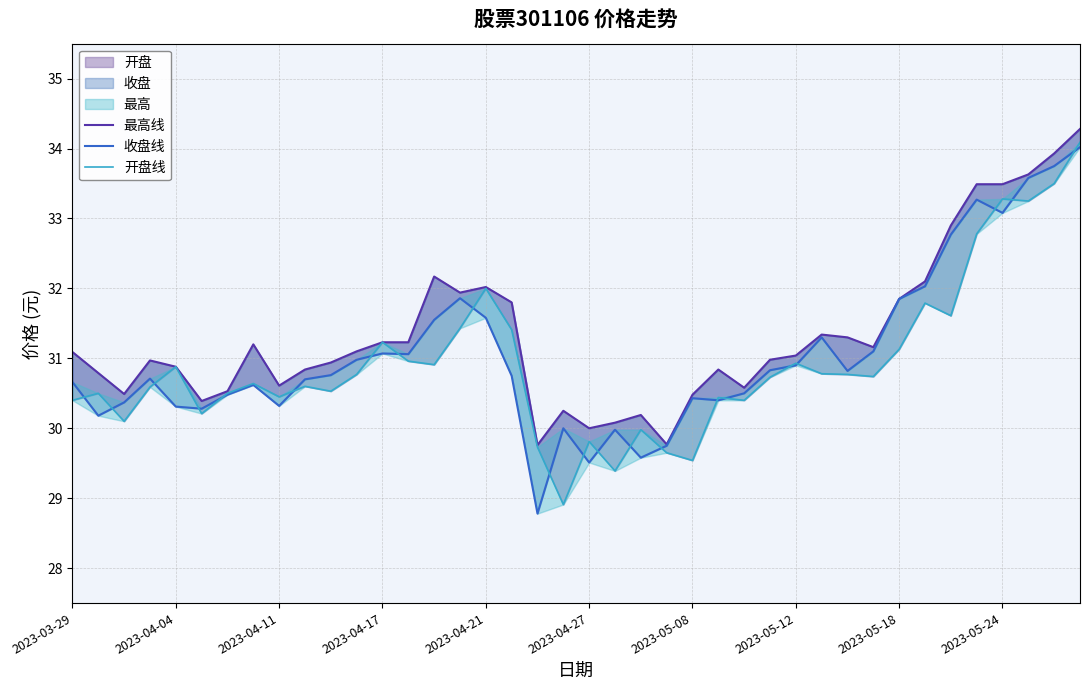

What is the sum of all 最高线 values?

1253.7